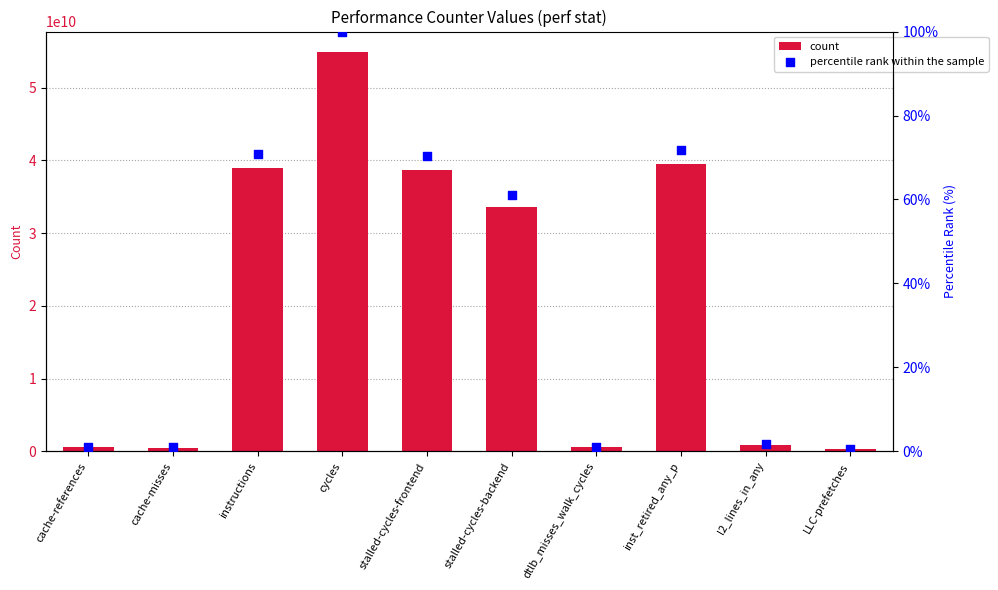

What is the total value across all series at inst_retired_any_p?

39497279887.8